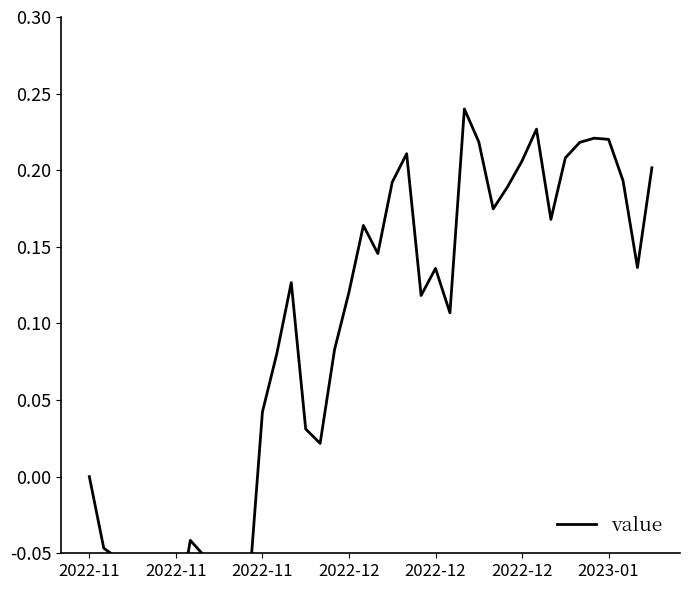

How many values are below zero?

11